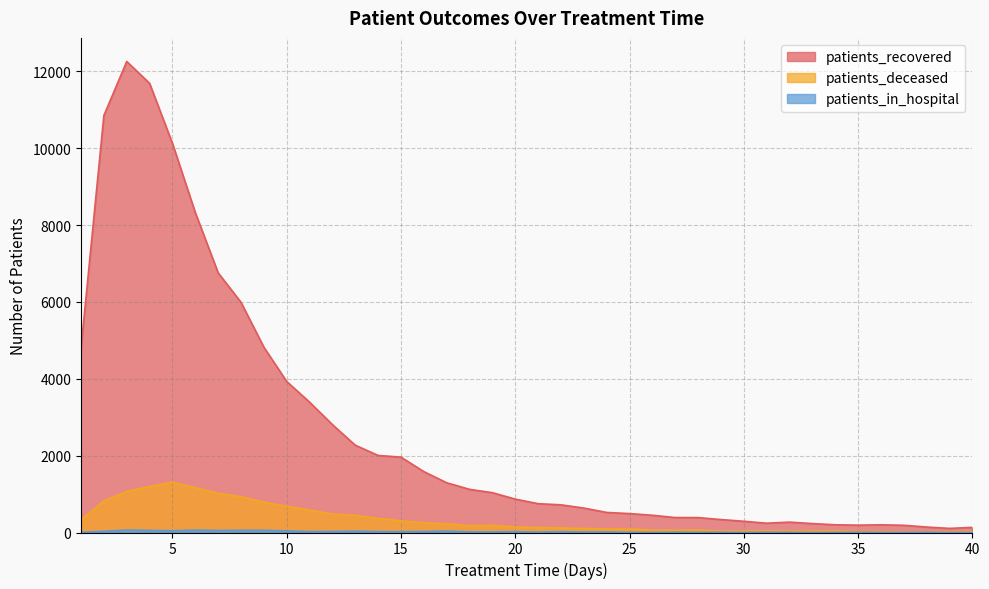

What is the value of the patients_in_hospital point at the 36th from the left?

4